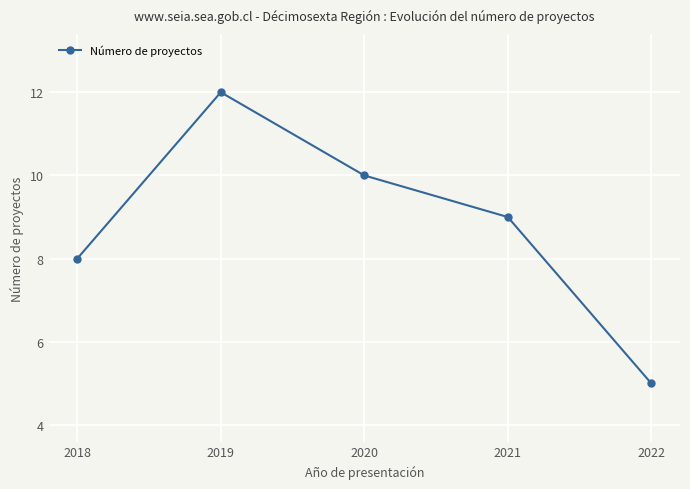

Where is the data nearest to the value 8?

2018